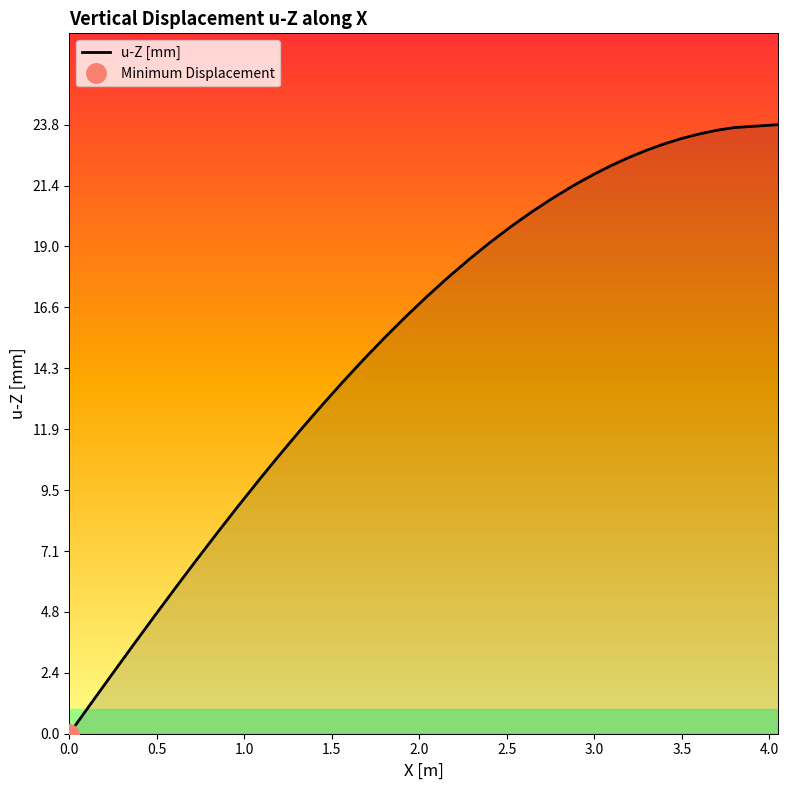

The u-Z [mm] series shows 0.0 at 0.0. True or false?

True